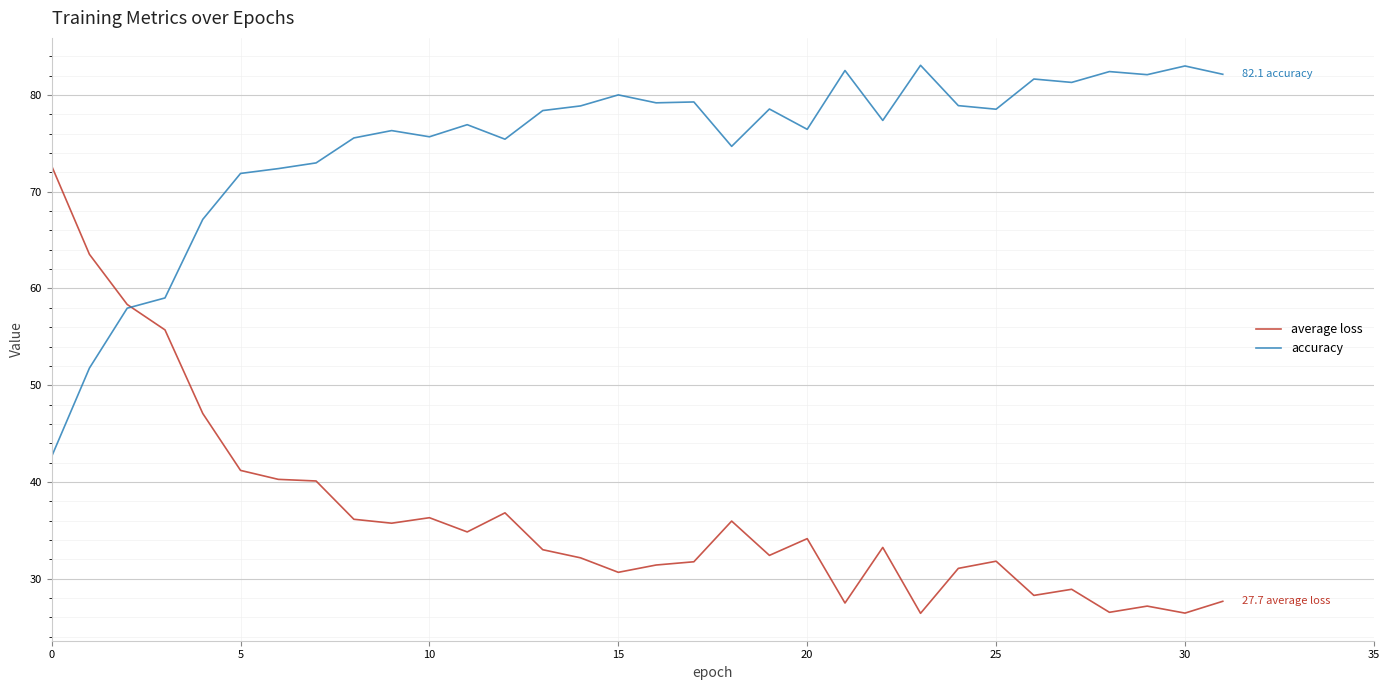

What is the greatest value displayed?

83.1